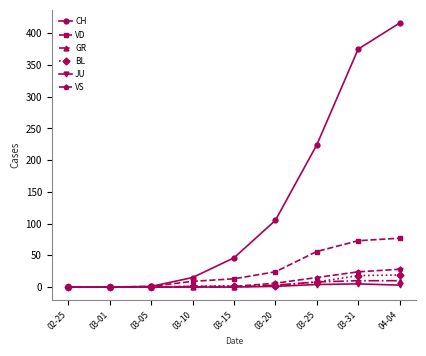

Is it true that JU equals 0 at 02-25?

True